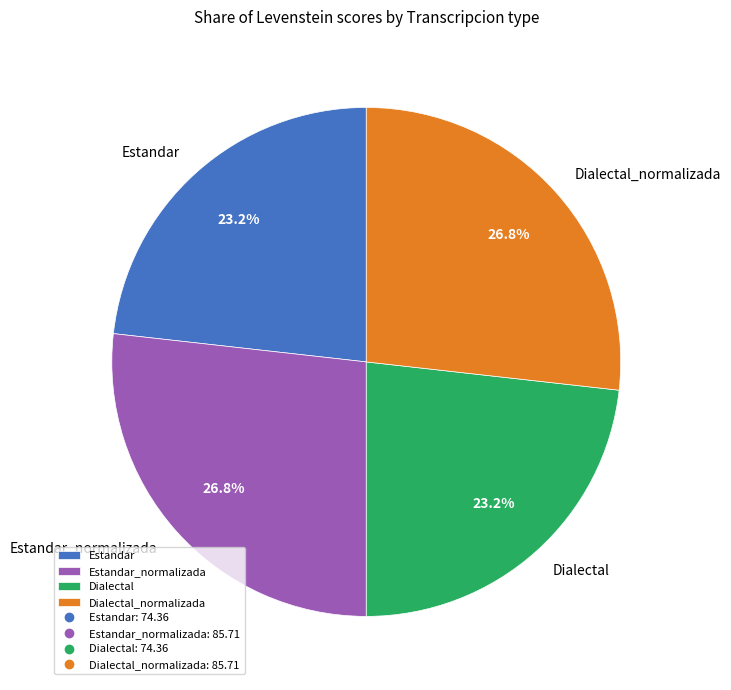

Is it true that Dialectal_normalizada is 33% of the pie?

False